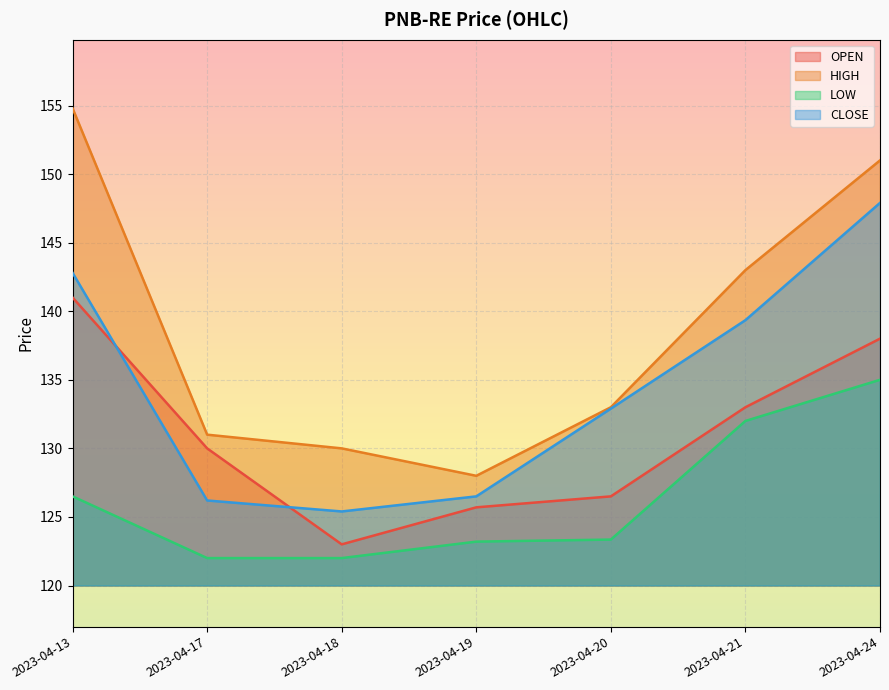

Rank the series at 2023-04-19 from highest to lowest value.

HIGH, CLOSE, OPEN, LOW